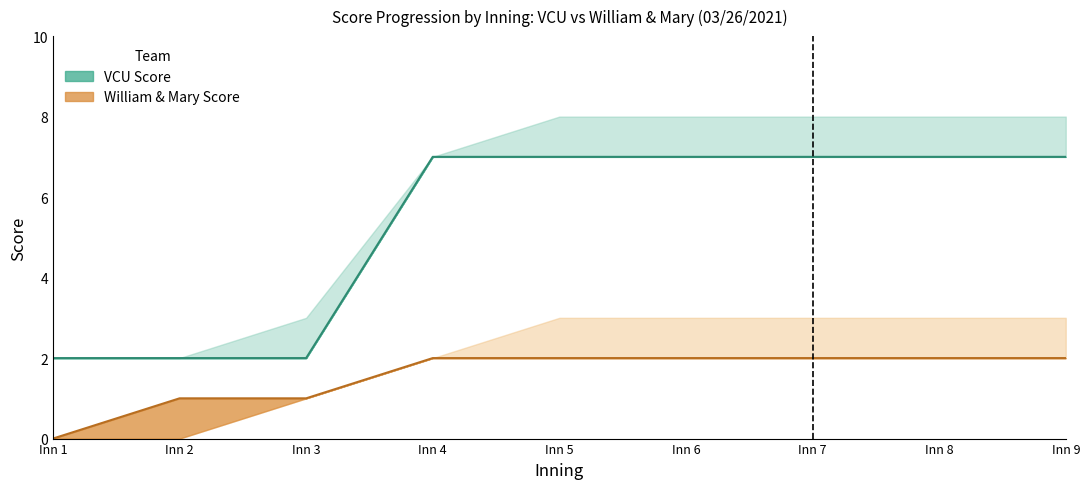

What is the lowest value of the VCU score series?

2